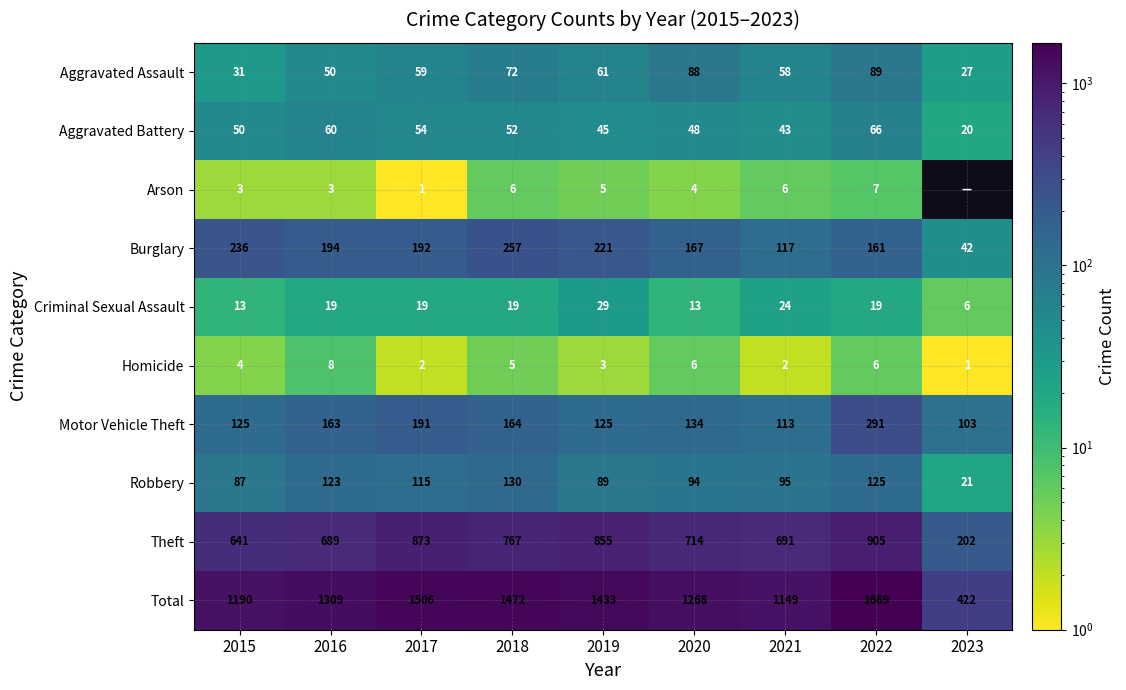

How many data points in Homicide are less than 4?

4